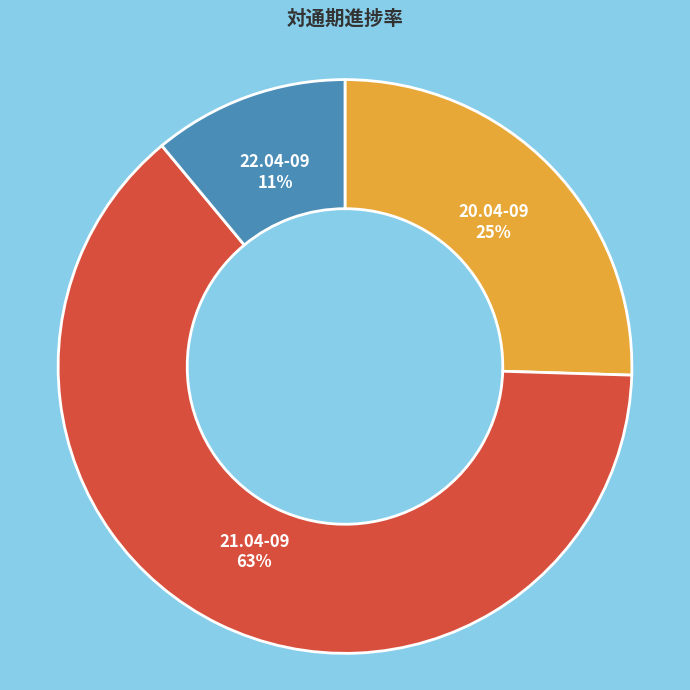

To the nearest percent, what is the average slice percentage?

33%